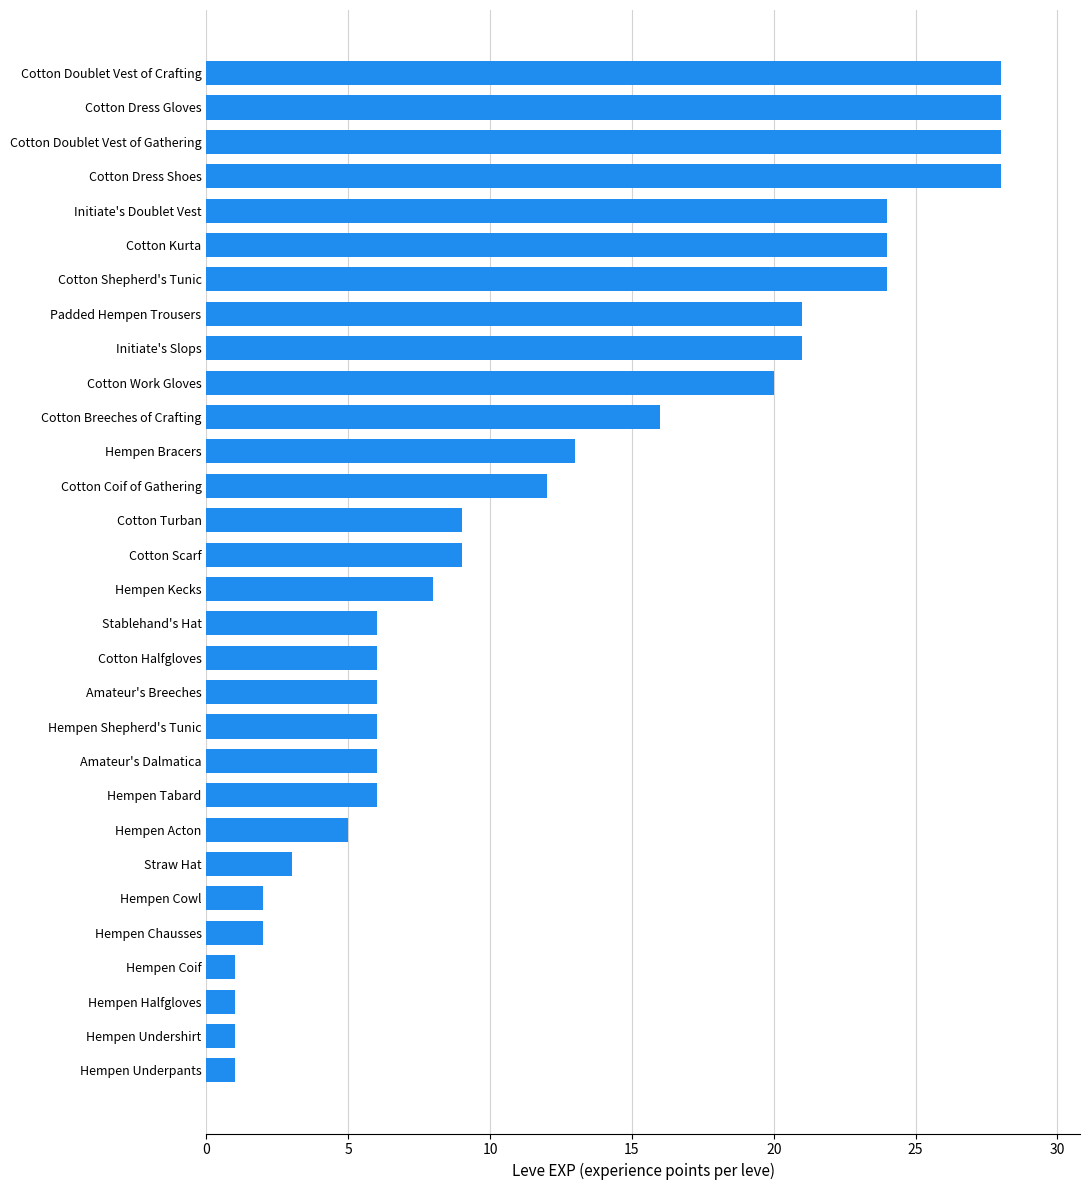

How many bars are there in total?

30